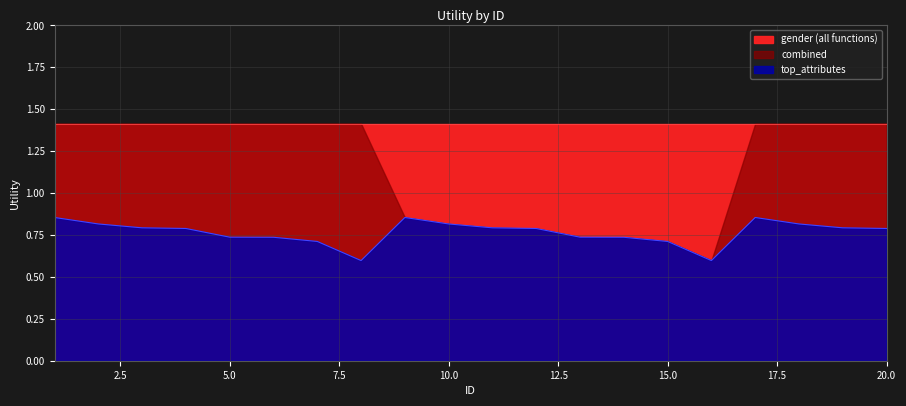

Which series has the widest spread of values?

combined